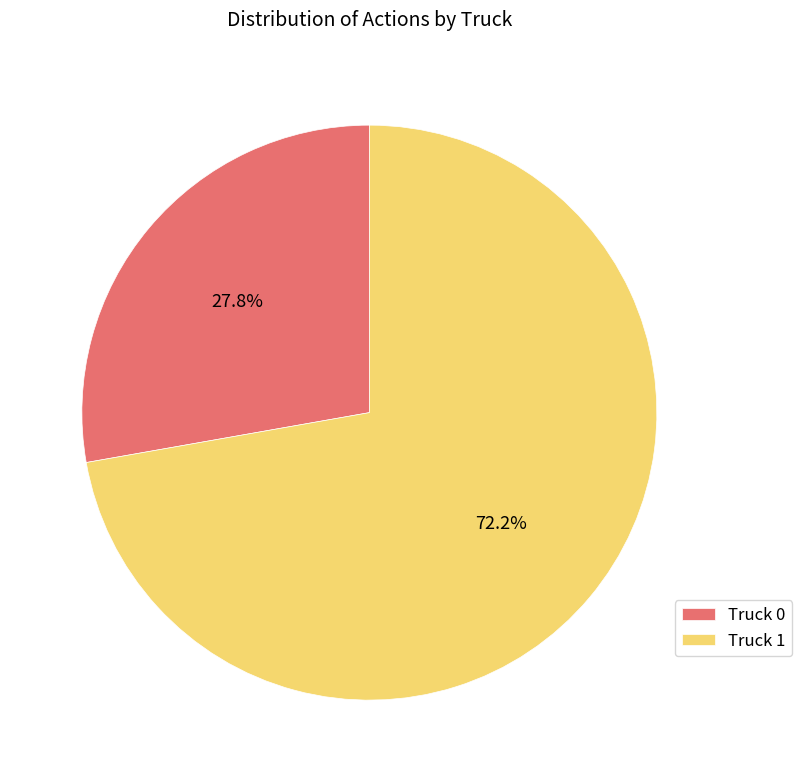

How many segments does this pie chart have?

2